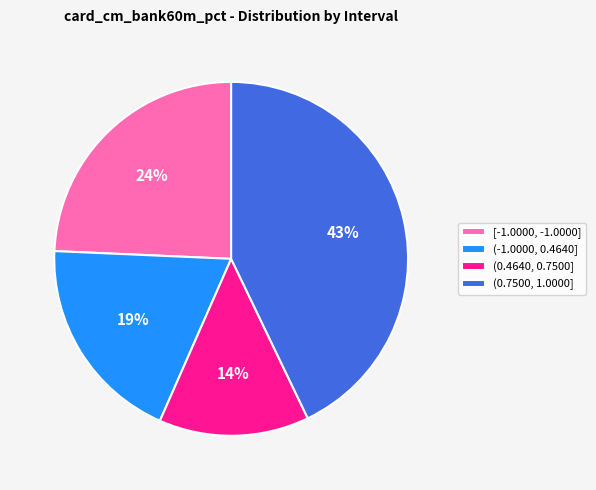

The (0.7500, 1.0000] slice represents 43% of the pie. True or false?

True